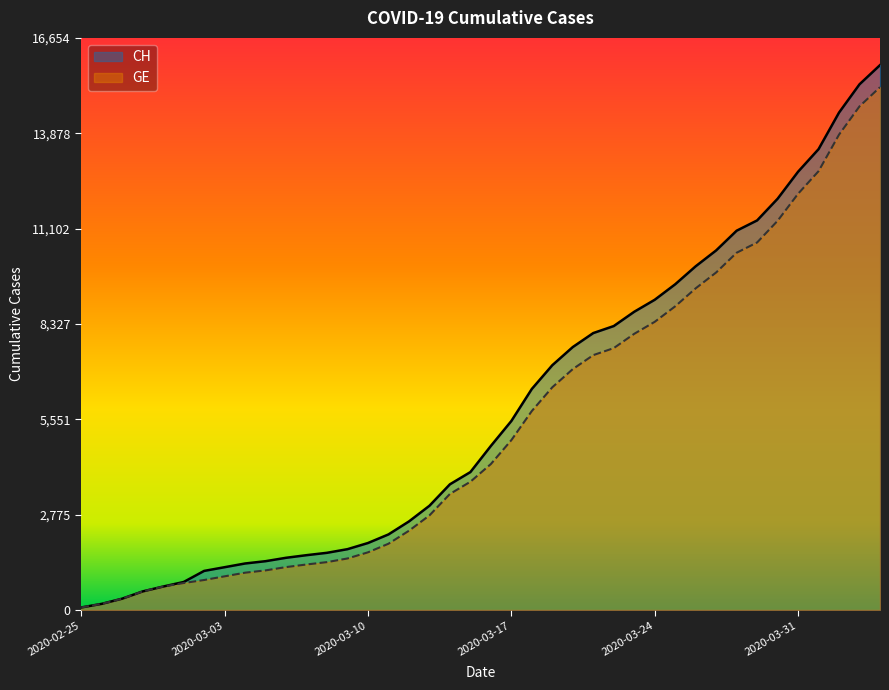

Rank the categories by GE value from highest to lowest.

2020-04-04, 2020-04-03, 2020-04-02, 2020-04-01, 2020-03-31, 2020-03-30, 2020-03-29, 2020-03-28, 2020-03-27, 2020-03-26, 2020-03-25, 2020-03-24, 2020-03-23, 2020-03-22, 2020-03-21, 2020-03-20, 2020-03-19, 2020-03-18, 2020-03-17, 2020-03-16, 2020-03-15, 2020-03-14, 2020-03-13, 2020-03-12, 2020-03-11, 2020-03-10, 2020-03-09, 2020-03-08, 2020-03-07, 2020-03-06, 2020-03-05, 2020-03-04, 2020-03-03, 2020-03-02, 2020-03-01, 2020-02-29, 2020-02-28, 2020-02-27, 2020-02-26, 2020-02-25